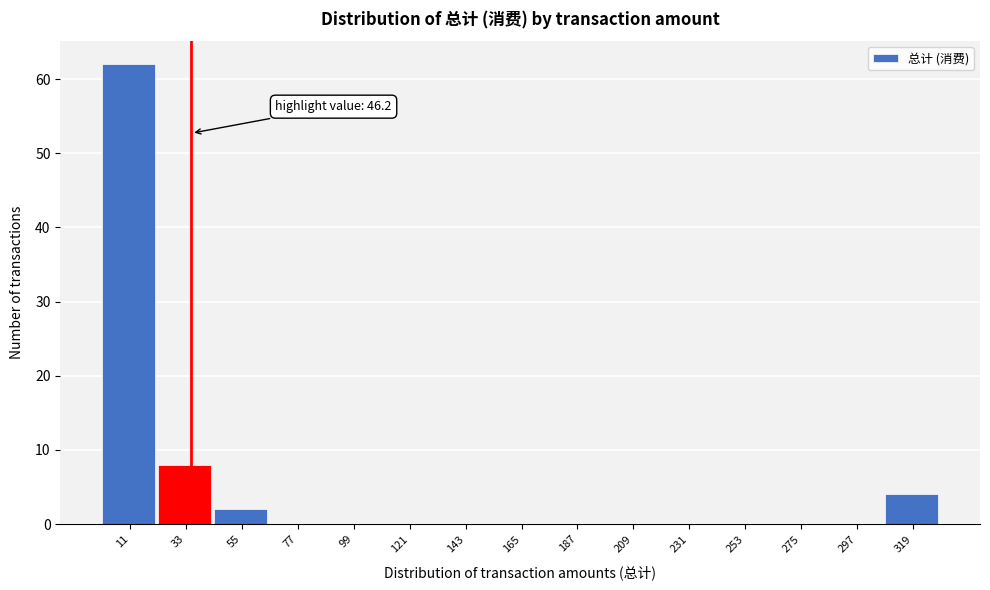

Reading right to left, what are all the values shown in this chart?

319=4	297=0	275=0	253=0	231=0	209=0	187=0	165=0	143=0	121=0	99=0	77=0	55=2	33=8	11=62